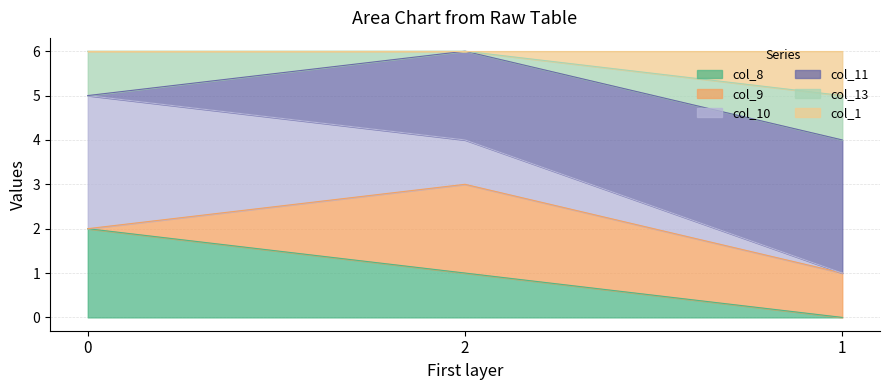

How many data points in col_10 are less than 1?

1